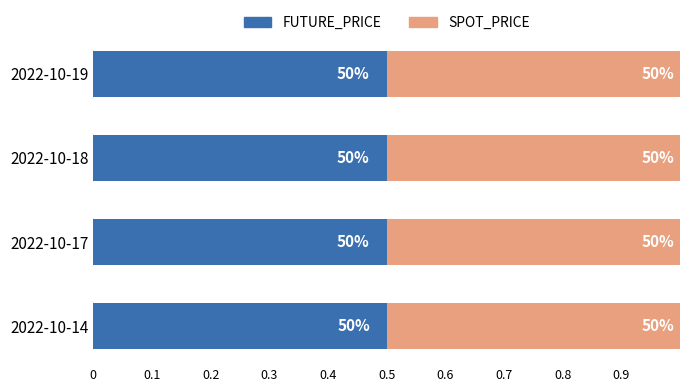

What are all the series names shown in the legend?

FUTURE_PRICE, SPOT_PRICE